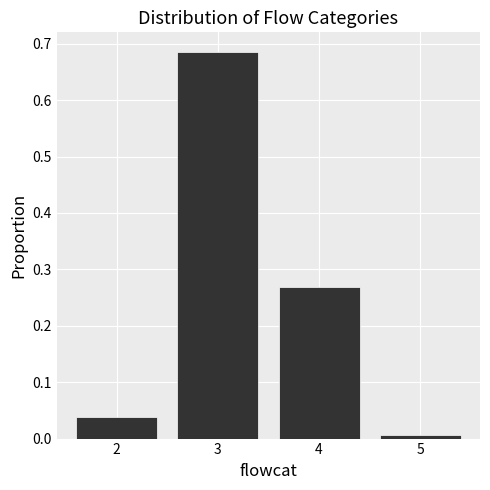

At which category does the chart reach its minimum across all series?

5